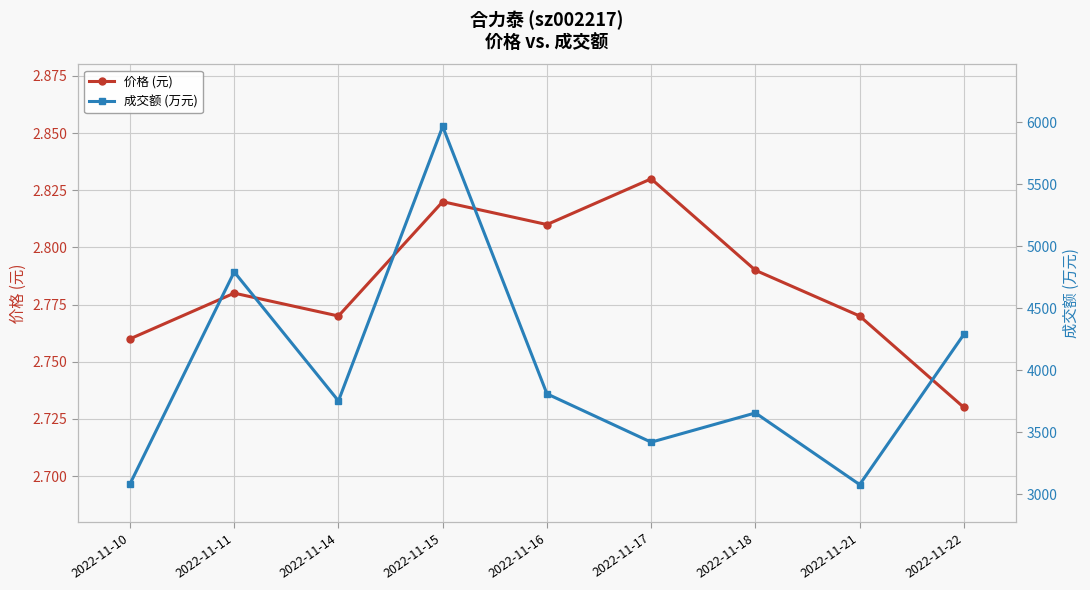

At how many categories does at least one series exceed 824?

9